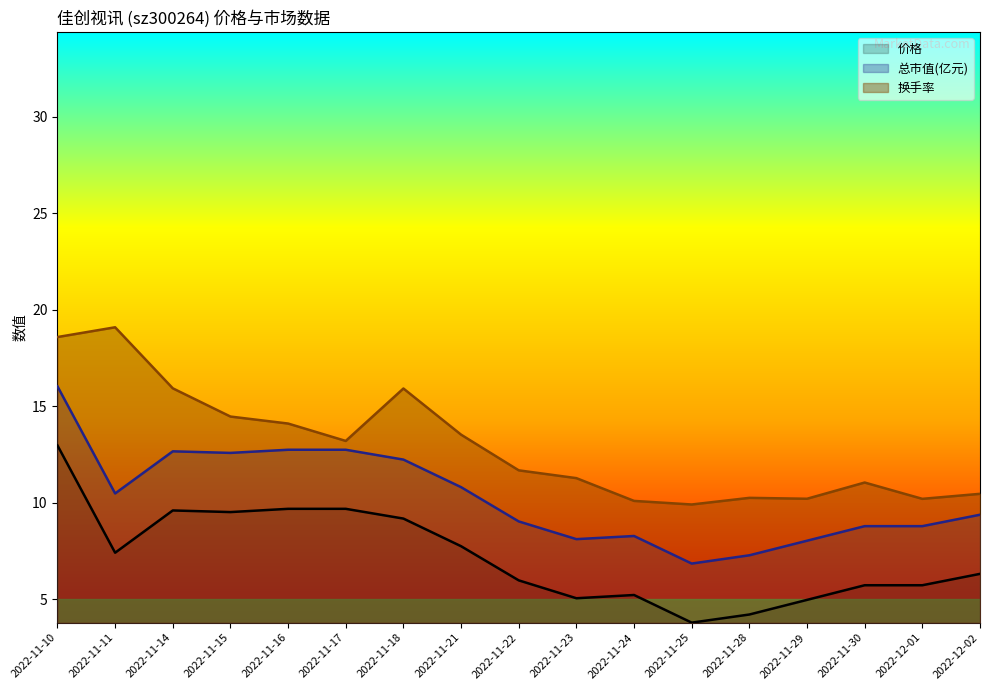

List the series in order of their peak value, lowest first.

价格, 总市值(亿元), 换手率